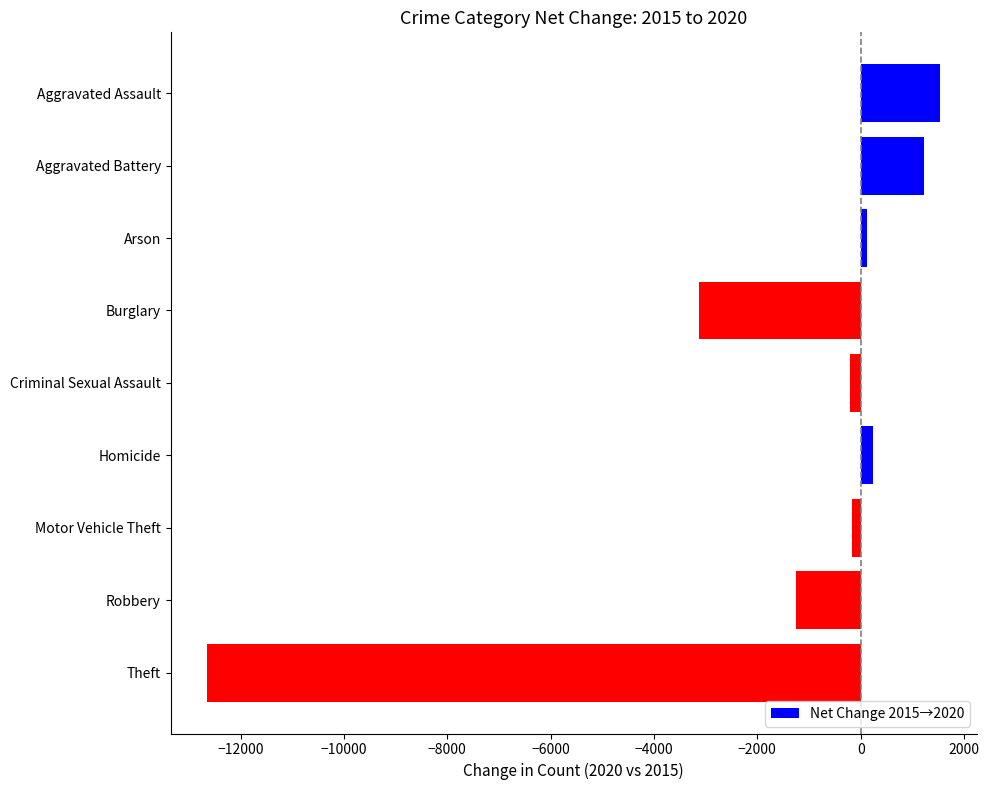

Where is the data nearest to the value -5556?

Burglary